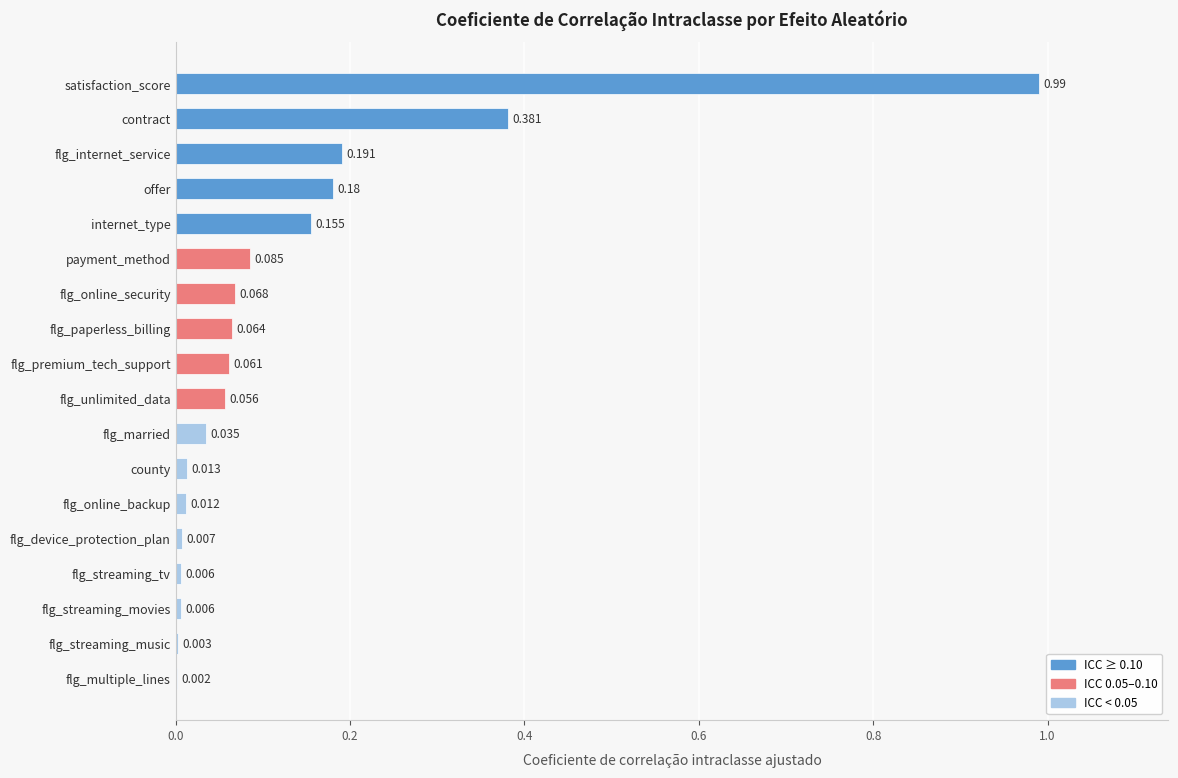

How many data points does each series have?

18